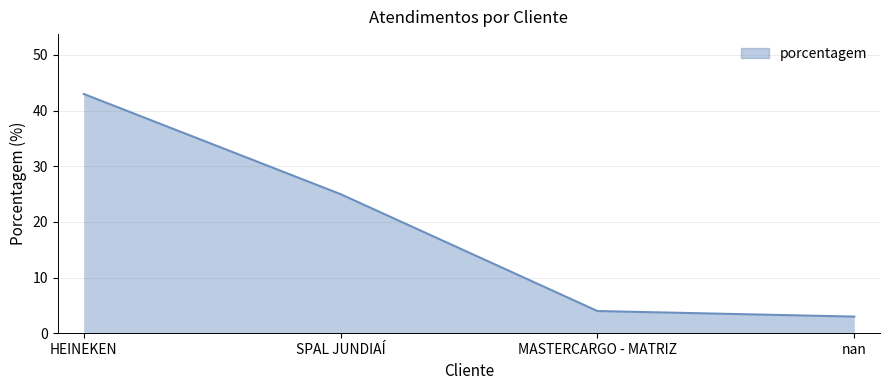

Between nan and SPAL JUNDIAÍ, which is larger?

SPAL JUNDIAÍ